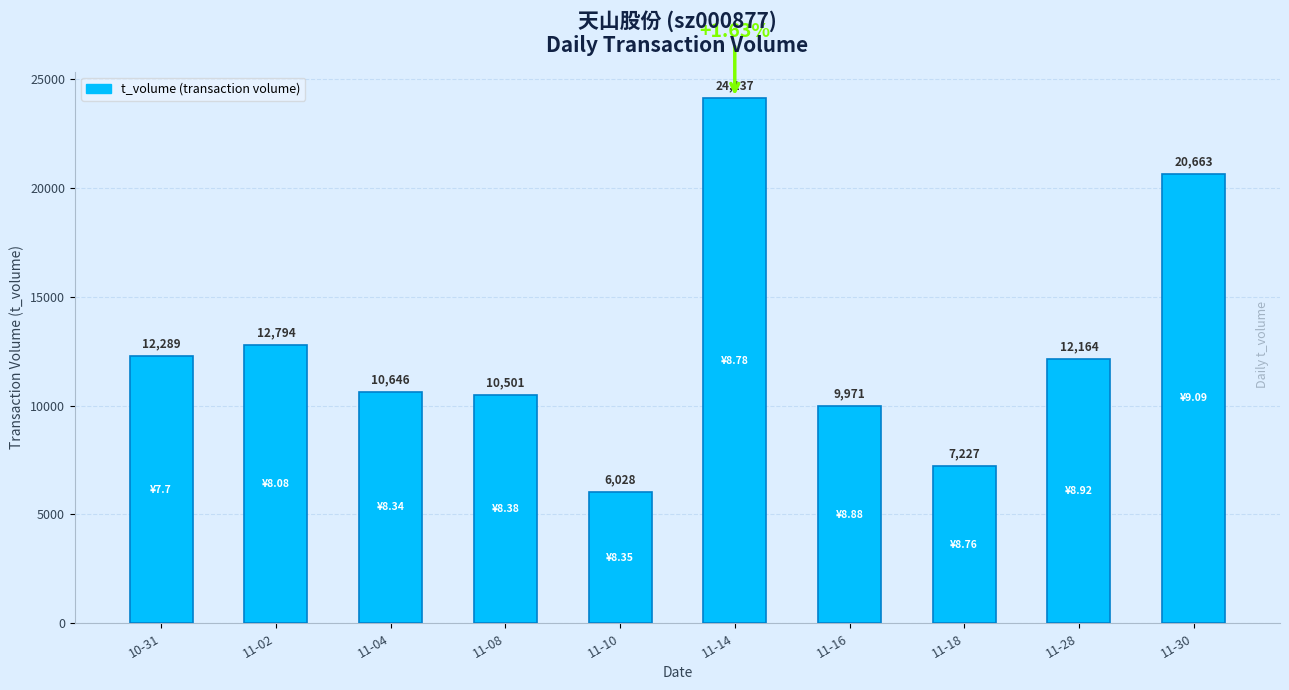

At which label is the value closest to 15082?

11-02